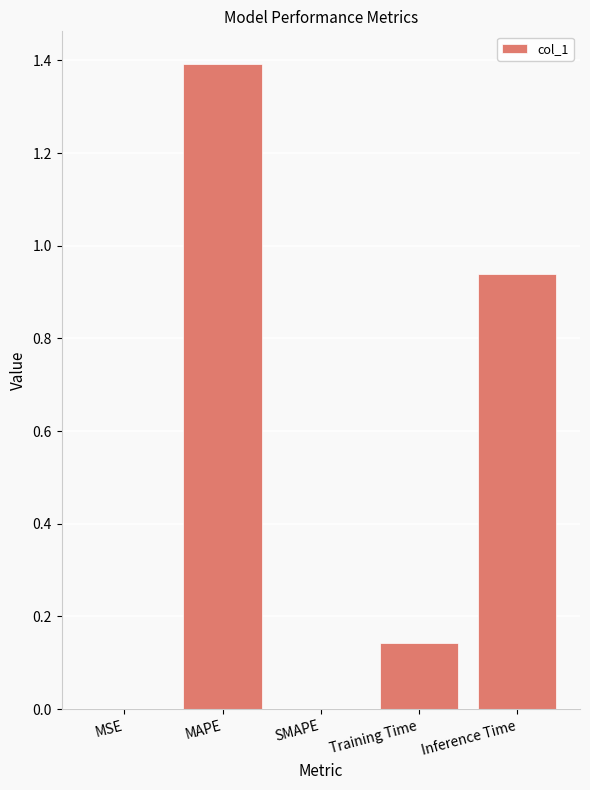

Is it true that the value at SMAPE is 1.0?

False